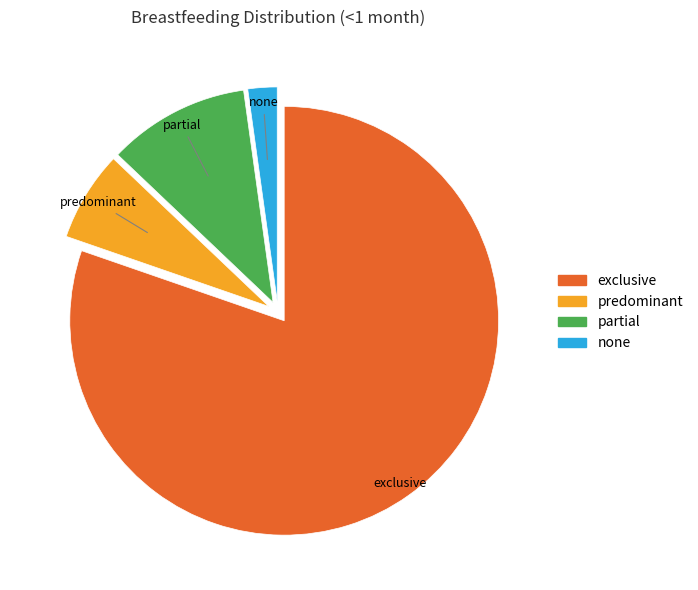

Between predominant and none, which is larger?

predominant